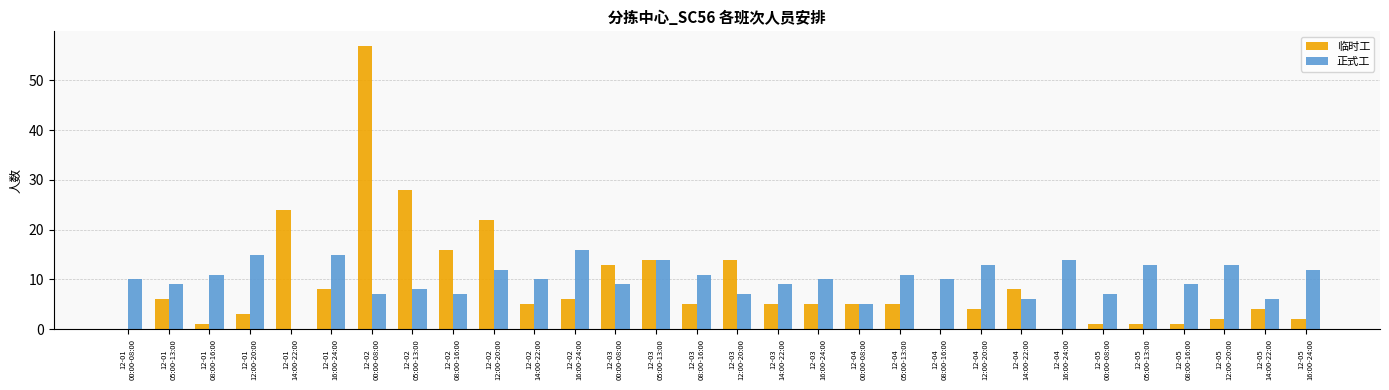

What is the greatest value displayed?

57